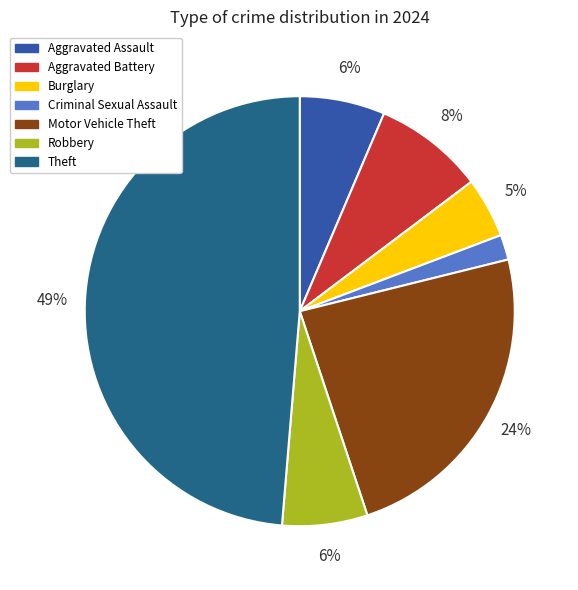

How many segments does this pie chart have?

7